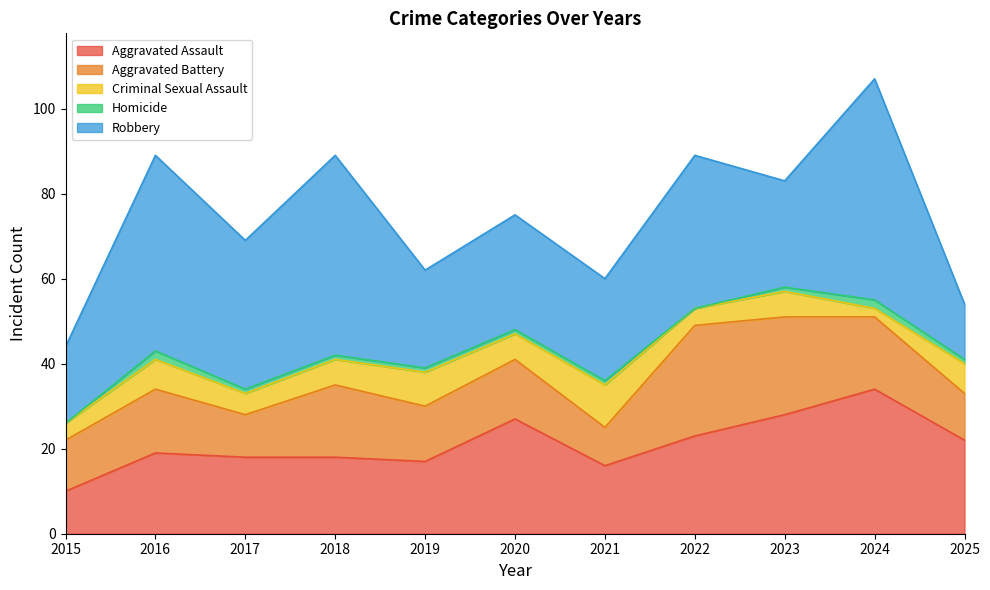

What is the sum of the Homicide values at 2023 and 2016?

3